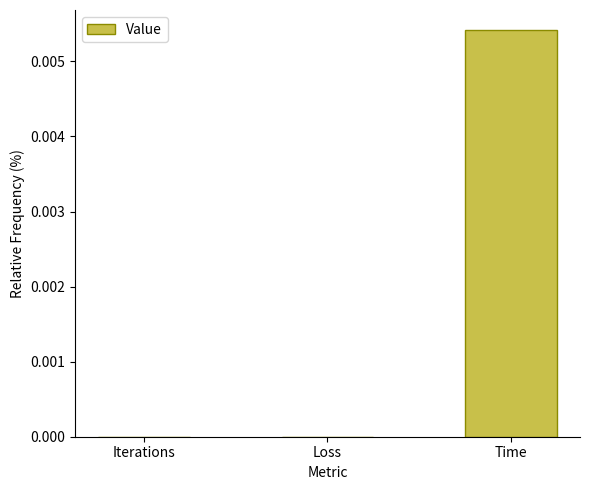

Which category has the highest value across all series?

Time